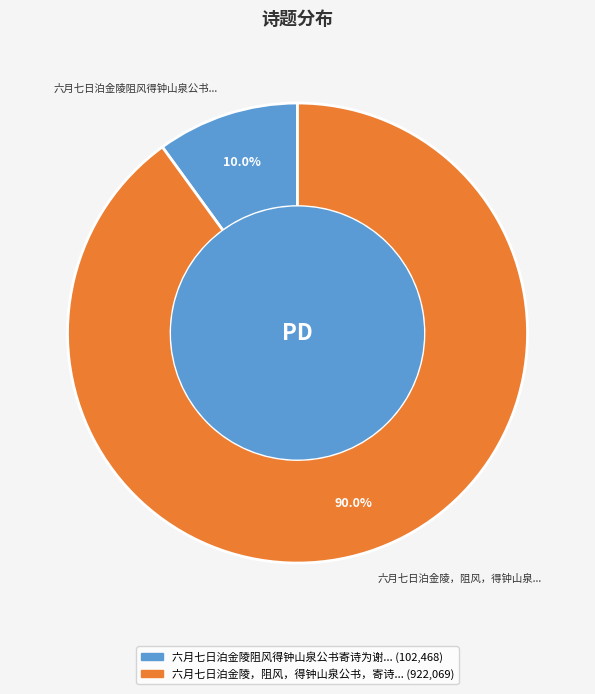

Is there a majority slice in this chart?

Yes